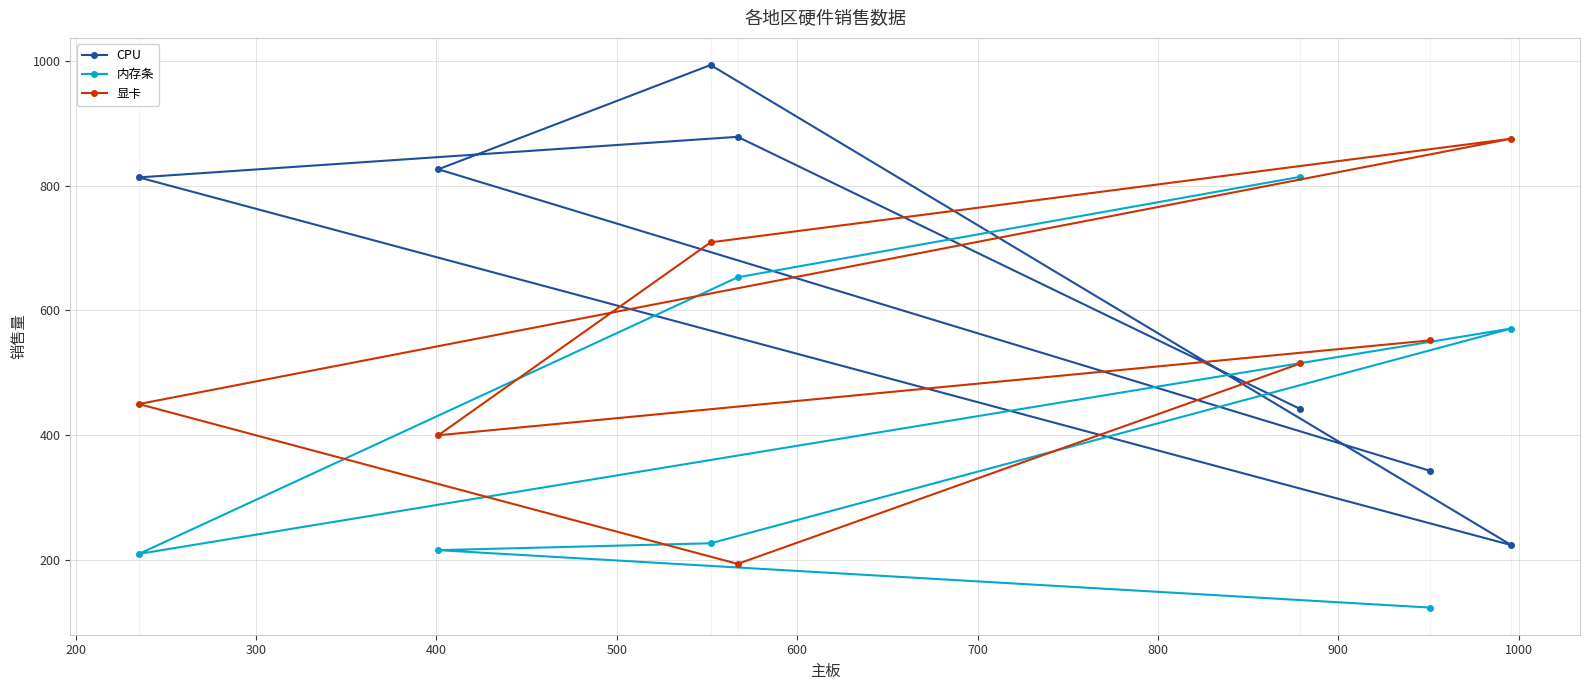

How many lines are shown in the chart?

3